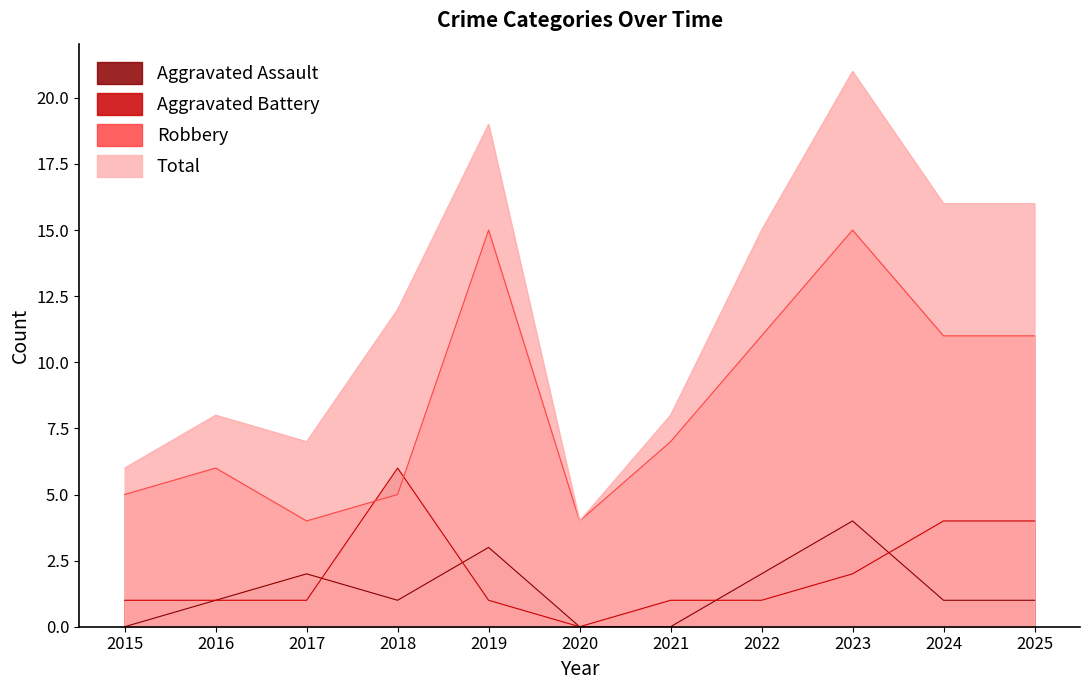

What are all the series names shown in the legend?

Aggravated Assault, Aggravated Battery, Robbery, Total